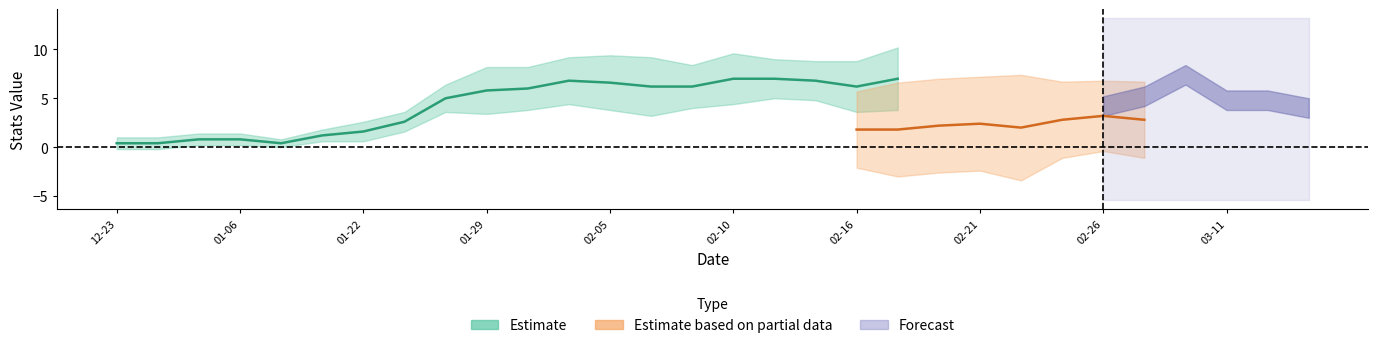

How many lines are shown in the chart?

3